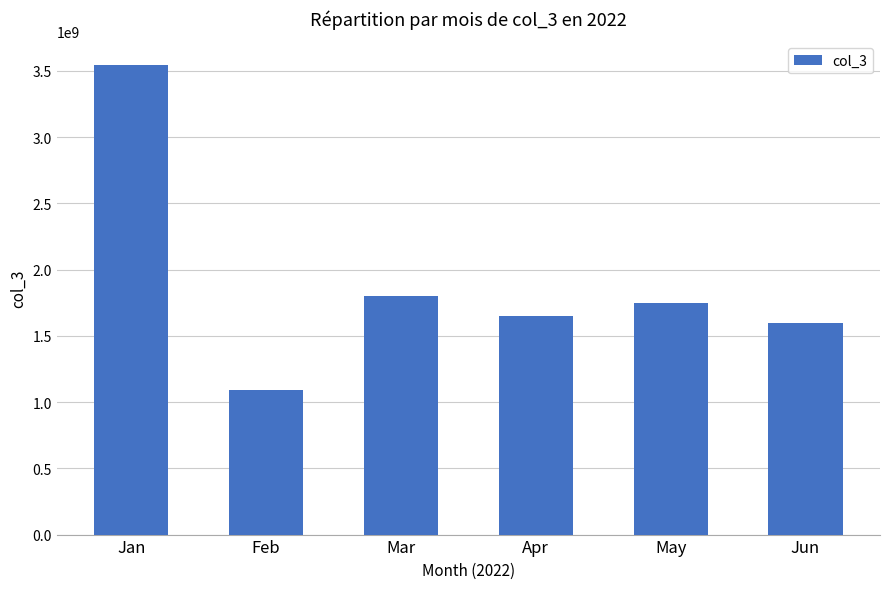

What is the difference between the maximum and second lowest values?

1944871340